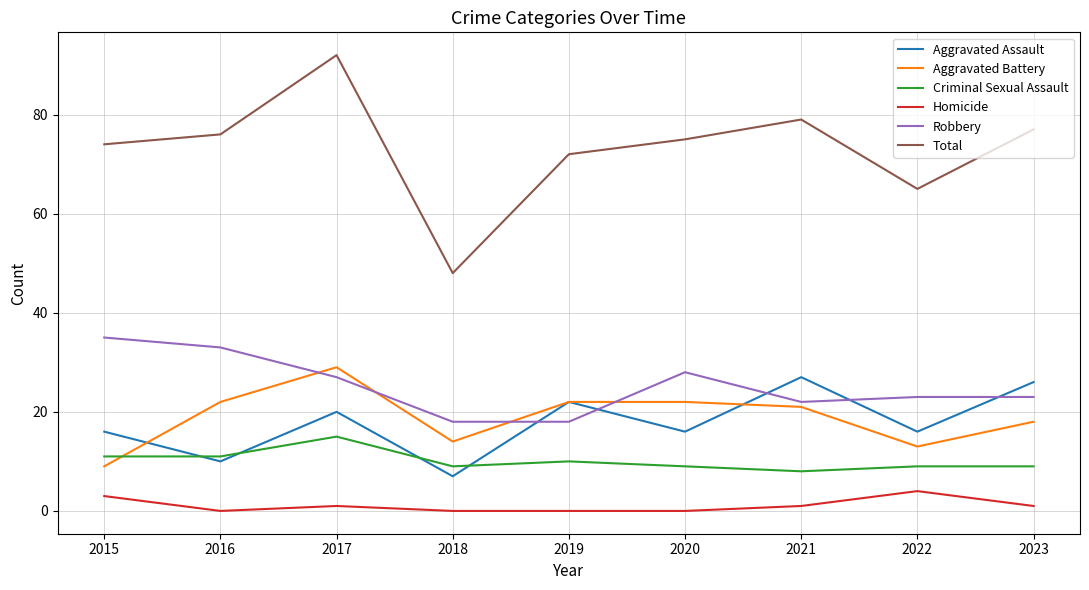

Rank the categories by Total value from highest to lowest.

2017, 2021, 2023, 2016, 2020, 2015, 2019, 2022, 2018